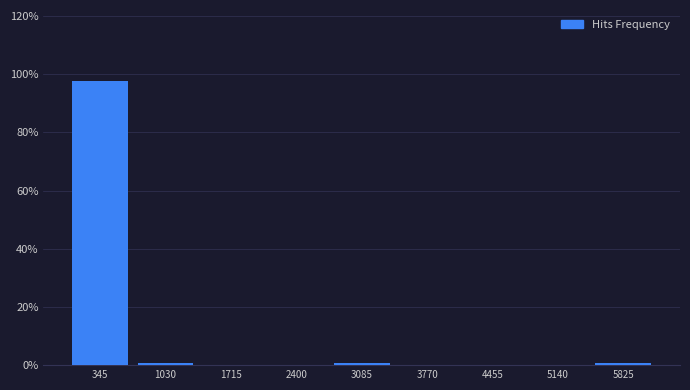

Reading left to right, transcribe this chart: for each bar, give the range it covers on the x-axis and its height. Neither the bar edges nor the heights are printed on the chart, so give them approximately, as read against the axes.

0 to 700: 98
700 to 1400: under 2
1400 to 2100: 0
2100 to 2700: 0
2700 to 3400: under 2
3400 to 4100: 0
4100 to 4800: 0
4800 to 5500: 0
5500 to 6200: under 2